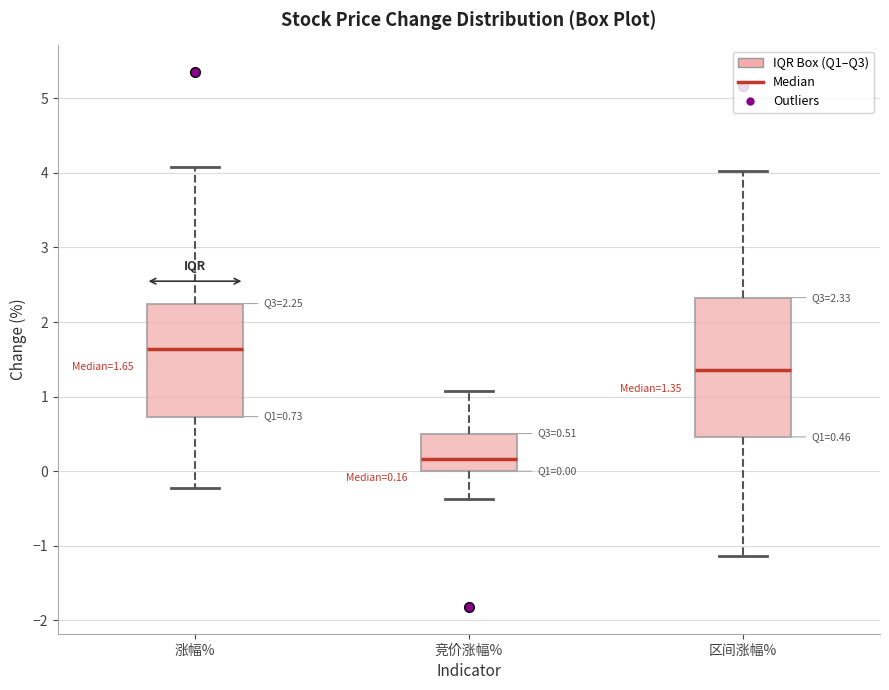

Comparing the boxes themselves (not the whiskers), which one is the tallest?

区间涨幅%